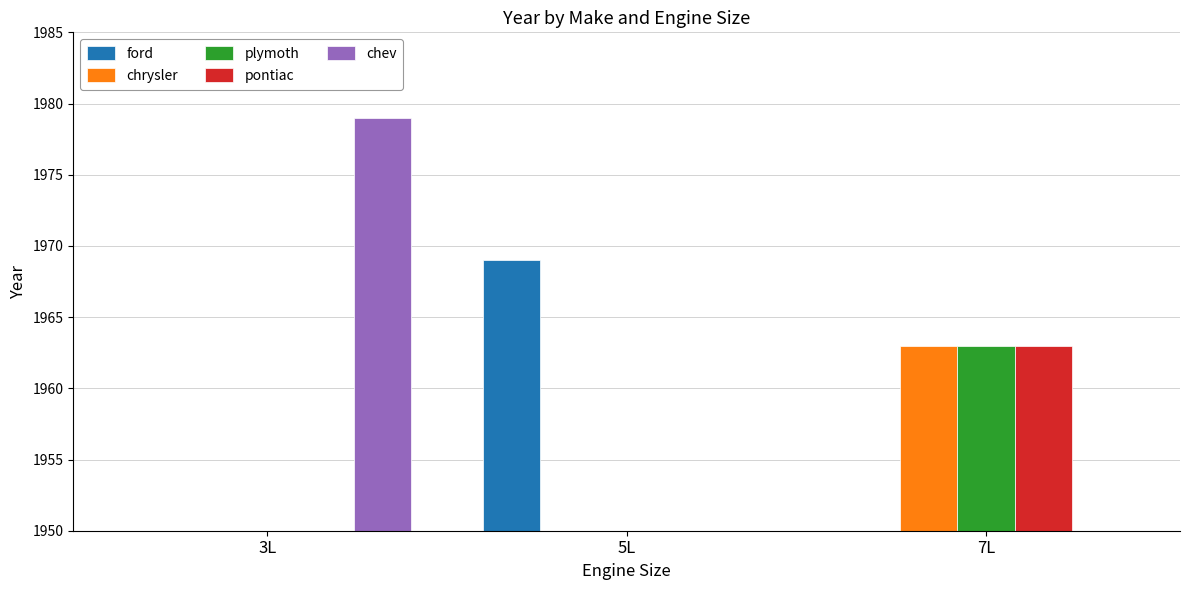

What is the value of the pontiac bar at the 3rd from the left?

1963